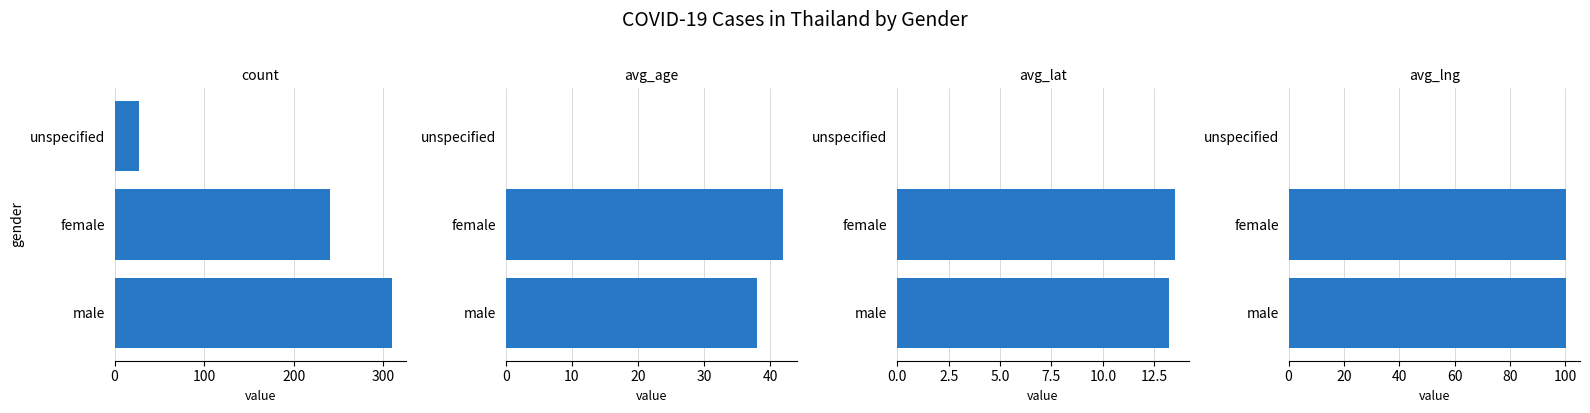

What is the value of the avg_lat bar at the 1st from the left?

13.2